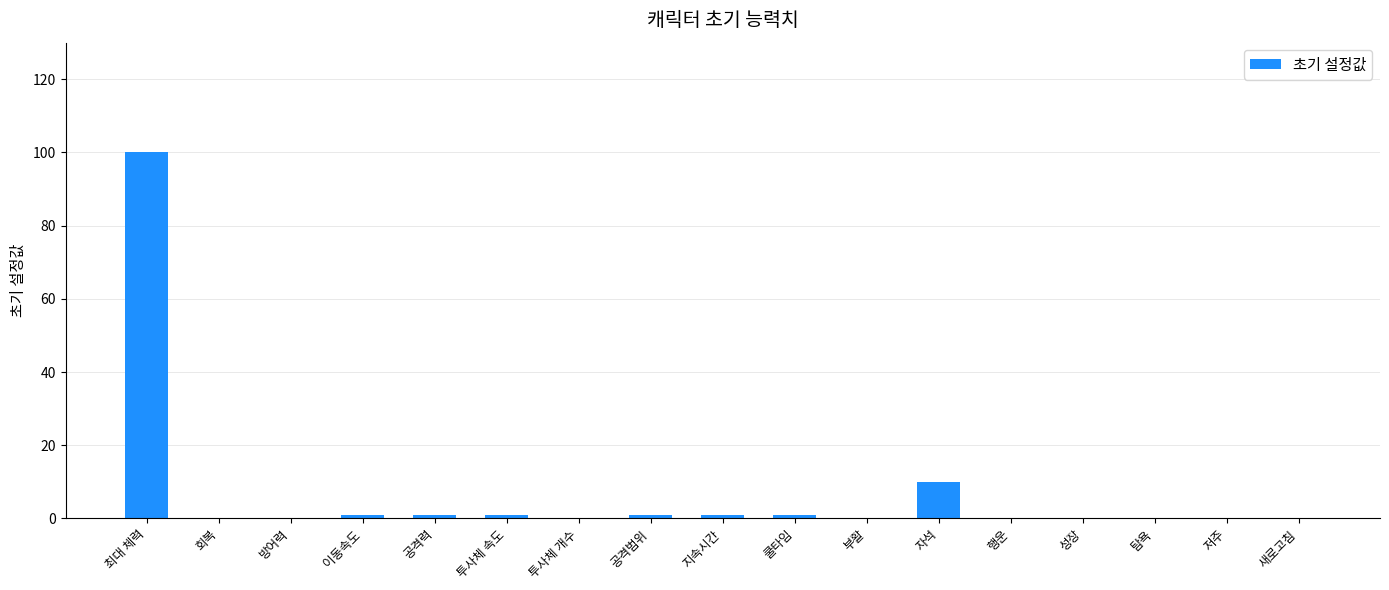

The chart shows a value of -64 at 행운. True or false?

False